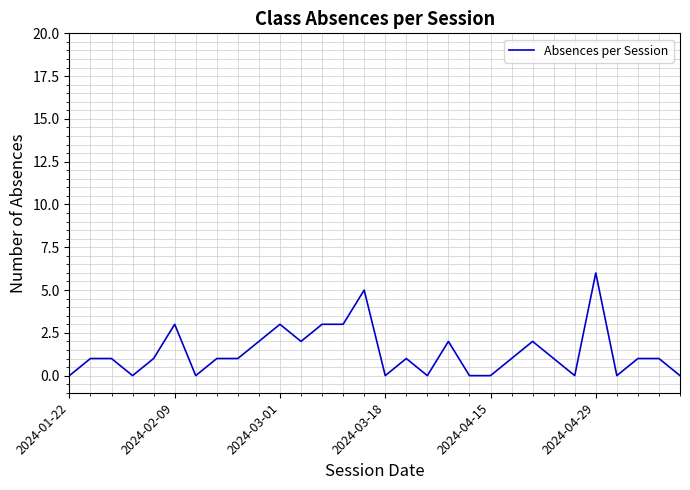

How many values are between 0 and 2?

24